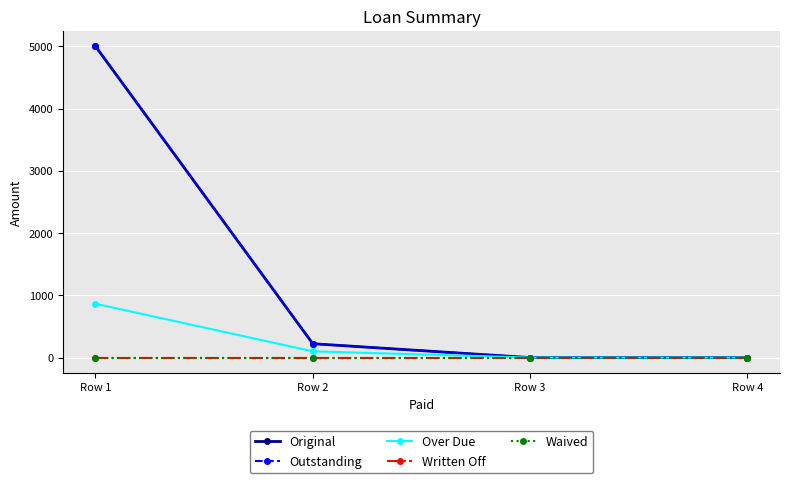

True or false: Written Off has a value of 0.0 at Row 2.

True